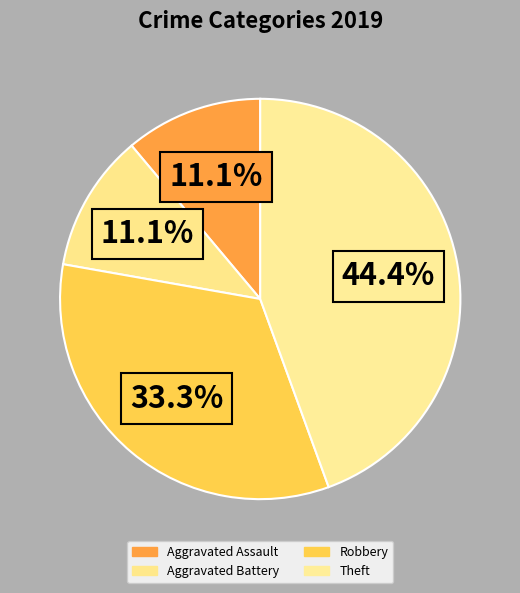

Is it true that Aggravated Battery is 1% of the pie?

False